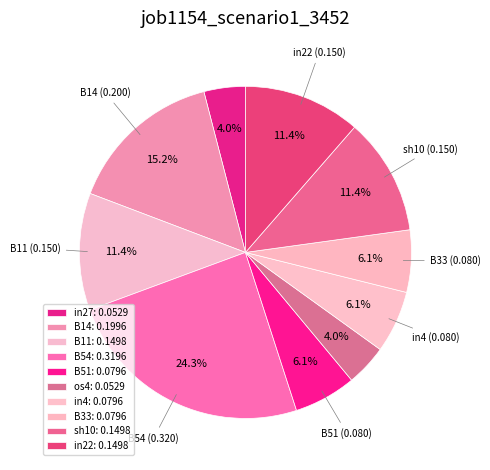

To the nearest percent, what percentage of the pie is B54?

24%